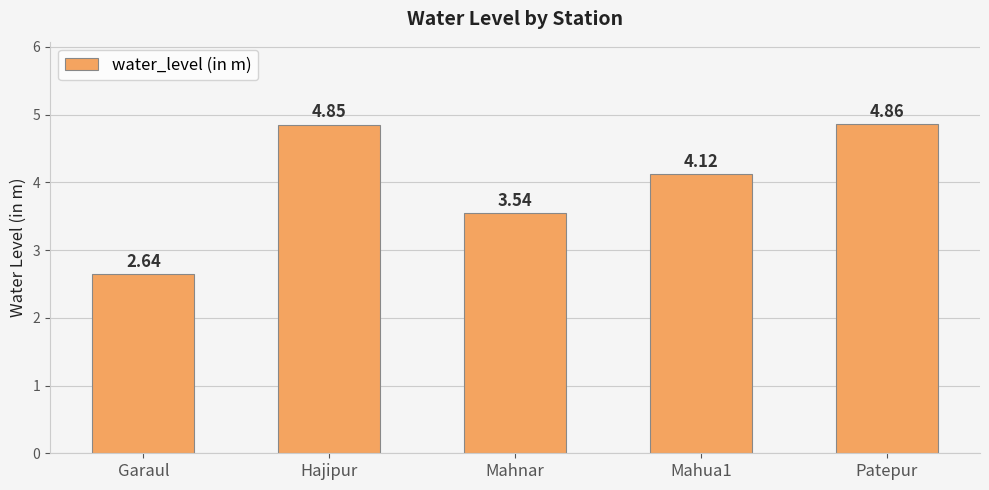

Between Garaul and Mahua1, which is larger?

Mahua1